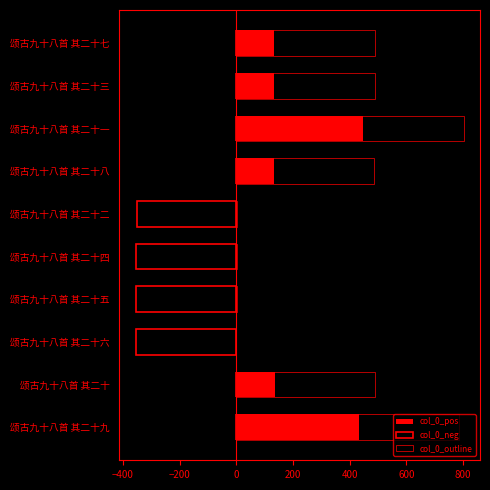

Which series has the largest total across all categories?

col_0_outline